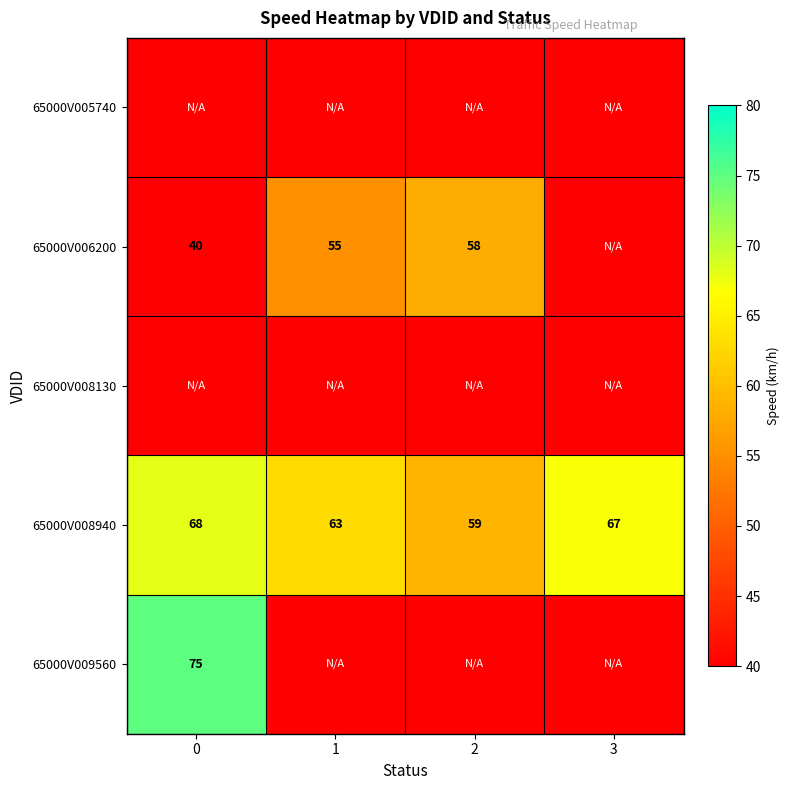

What value does the 65000V008940 series have at 2?

59